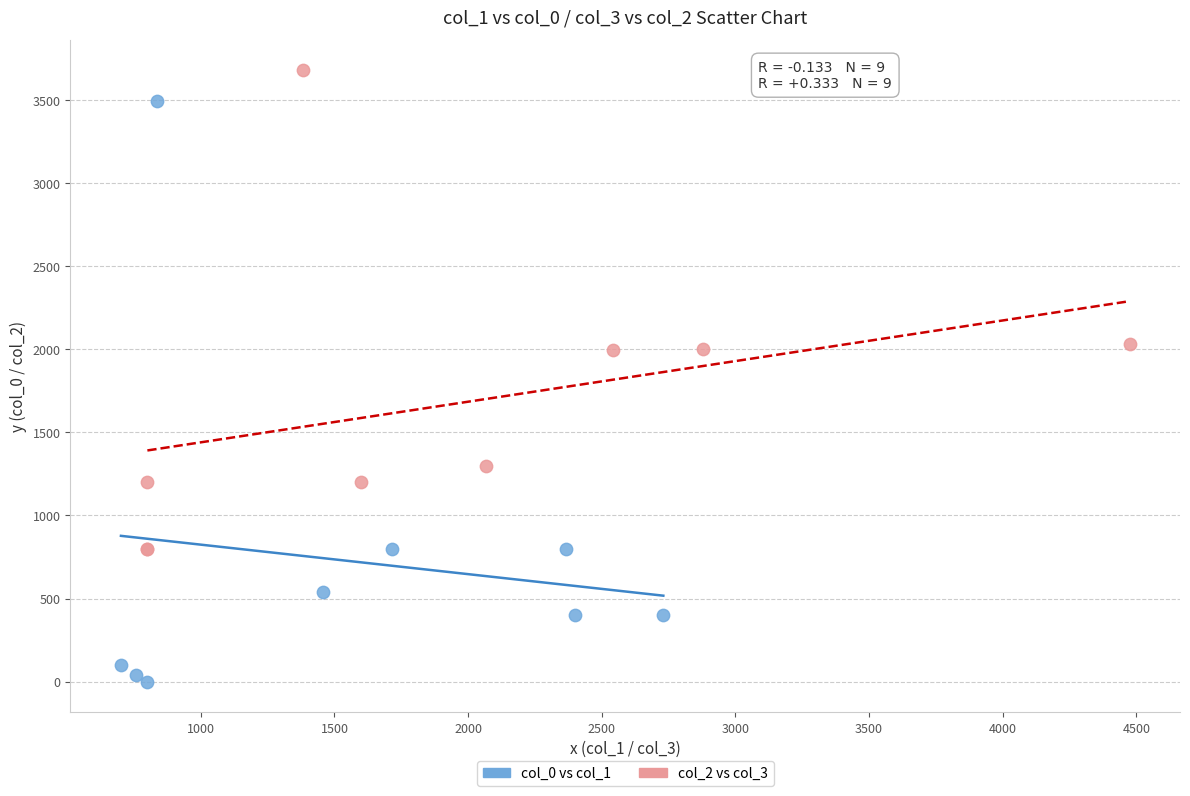

Which series contains the lowest Y value?

col_0 vs col_1